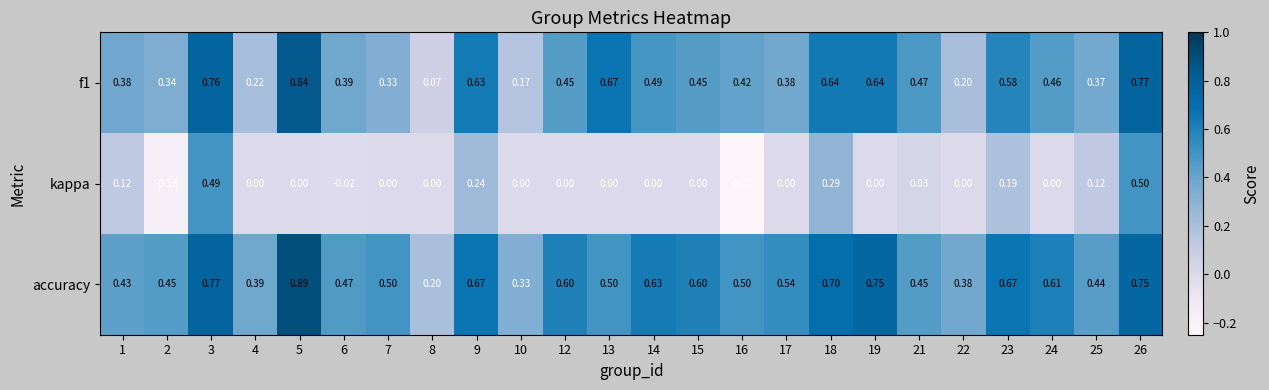

Between 9 and 18, which series saw the biggest shift?

kappa